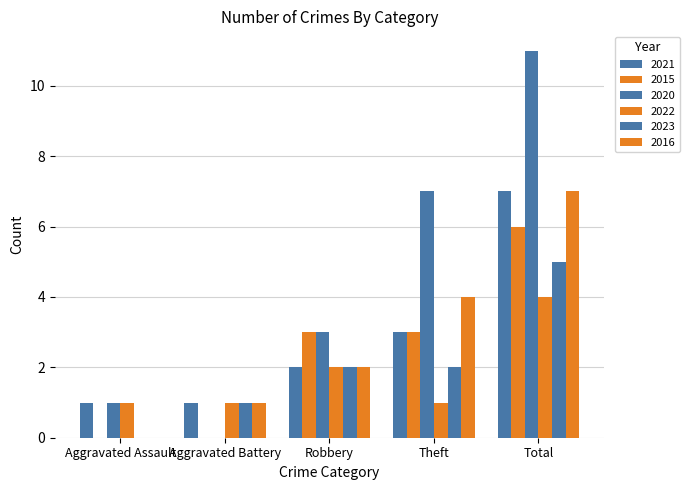

What is the approximate value of 2022 at Theft?

1